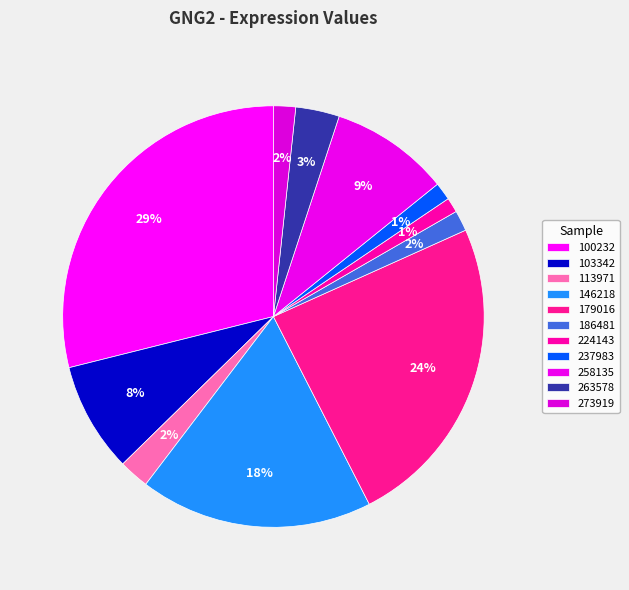

How many segments does this pie chart have?

11